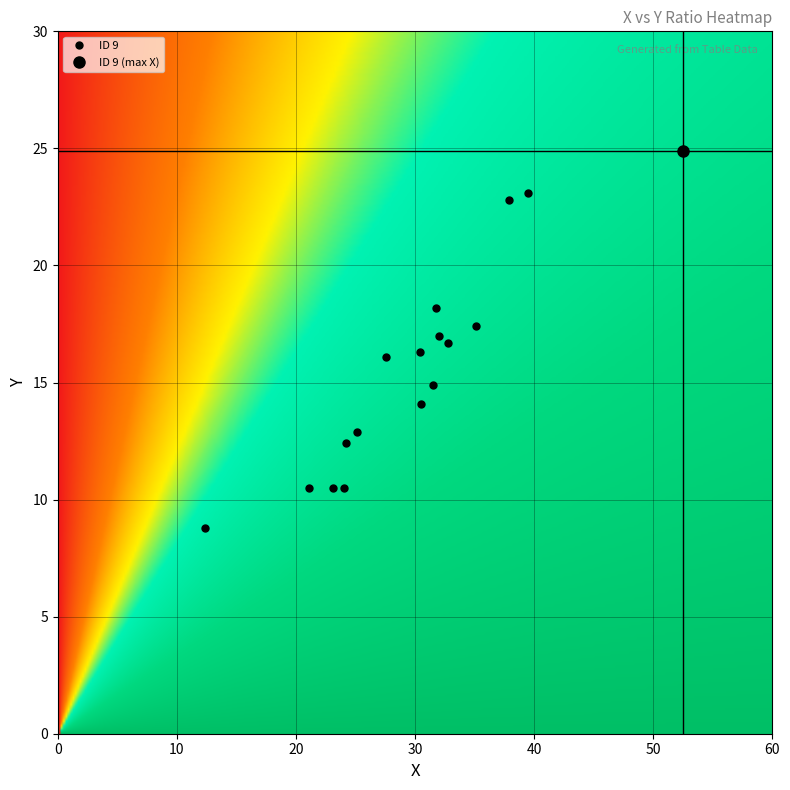

Reading left to right, transcribe all the data shown in this chart.

1: 1=23.1	2=10.5
2: 1=37.9	2=22.8
3: 1=39.5	2=23.1
4: 1=32.8	2=16.7
5: 1=30.5	2=14.1
6: 1=24.2	2=12.4
7: 1=31.8	2=18.2
8: 1=25.1	2=12.9
9: 1=52.5	2=24.9
10: 1=32.0	2=17.0
11: 1=12.4	2=8.8
12: 1=21.1	2=10.5
13: 1=30.4	2=16.3
14: 1=35.1	2=17.4
15: 1=27.6	2=16.1
16: 1=24.0	2=10.5
17: 1=31.5	2=14.9